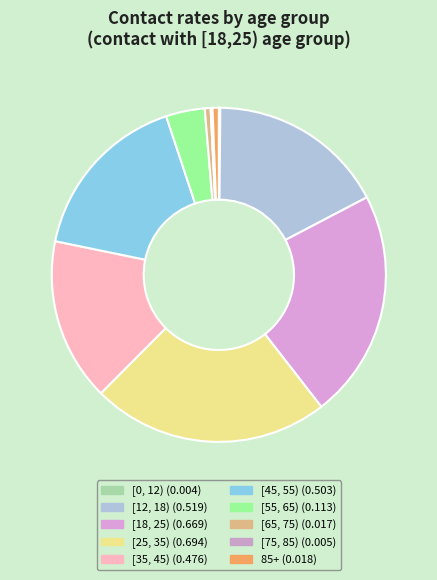

What is the largest slice in the pie chart?

[25, 35)